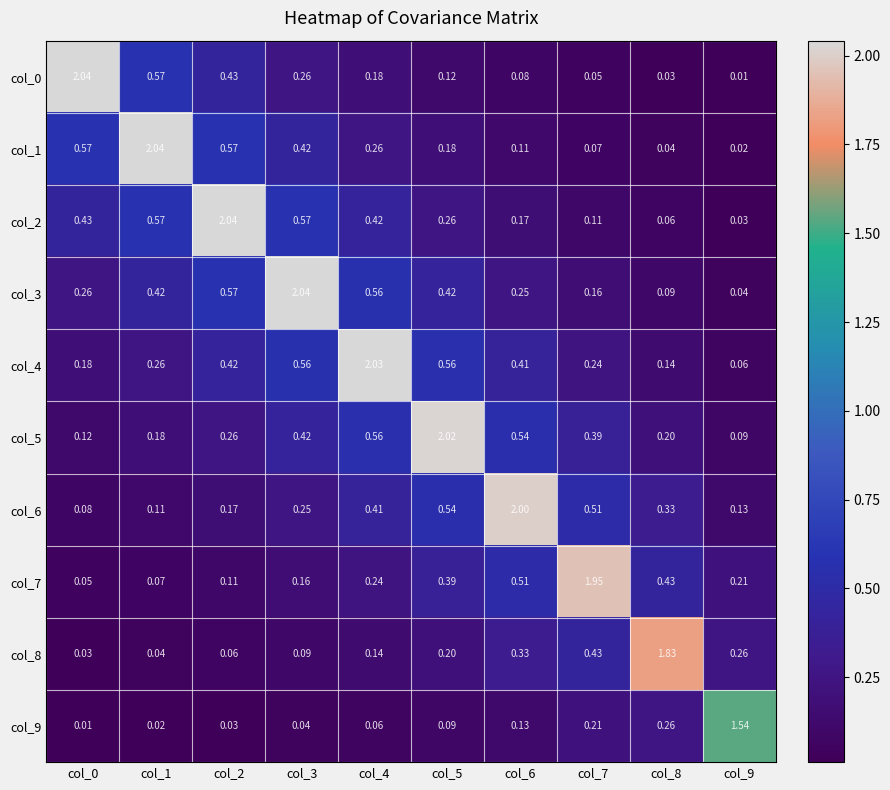

Is the value of col_1 at col_7 greater than the value of col_0 at col_2?

No